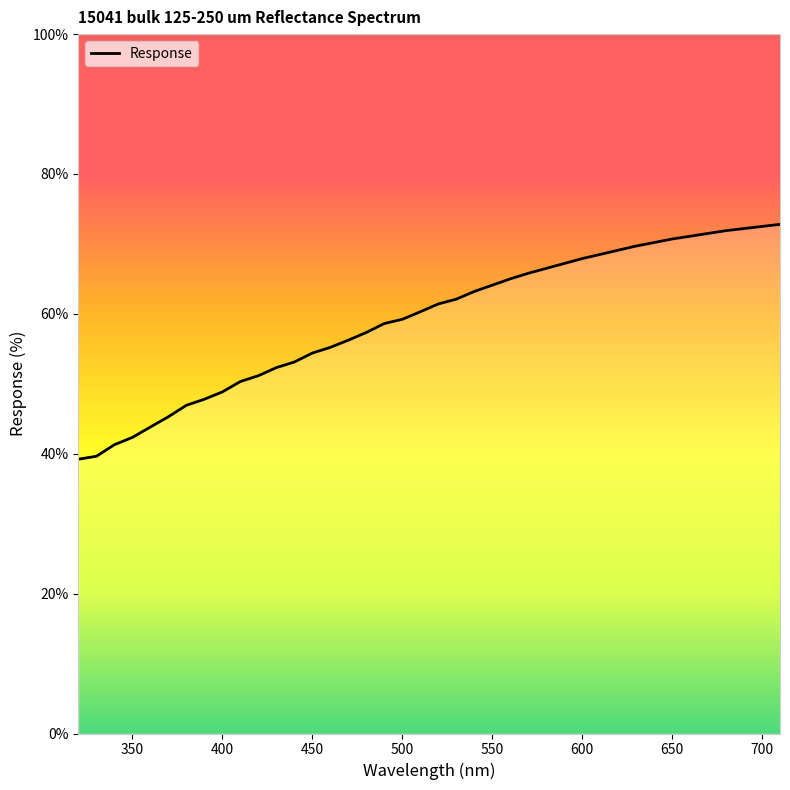

What is the maximum value shown in the chart?

72.8